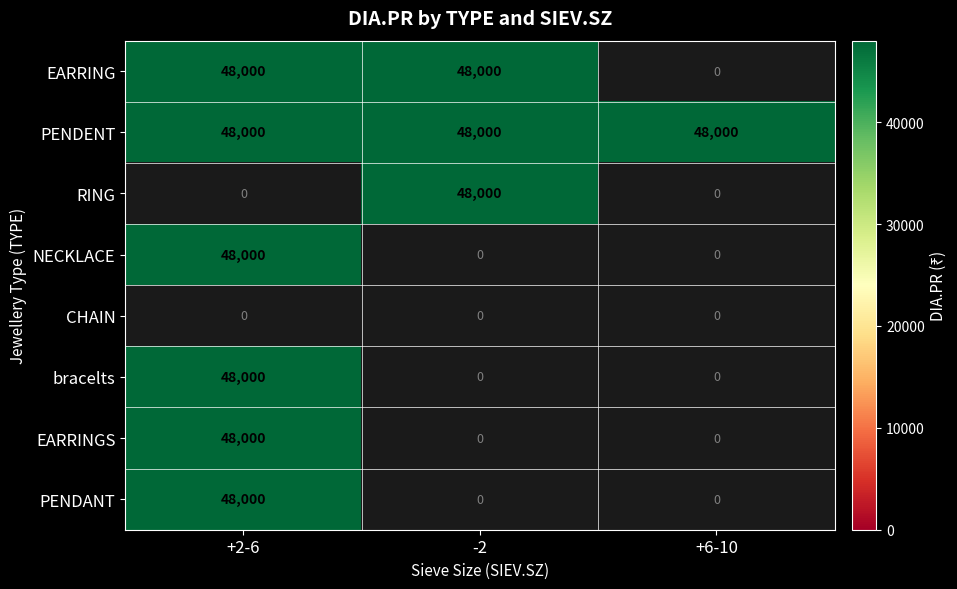

What is the maximum value for EARRING?

48000